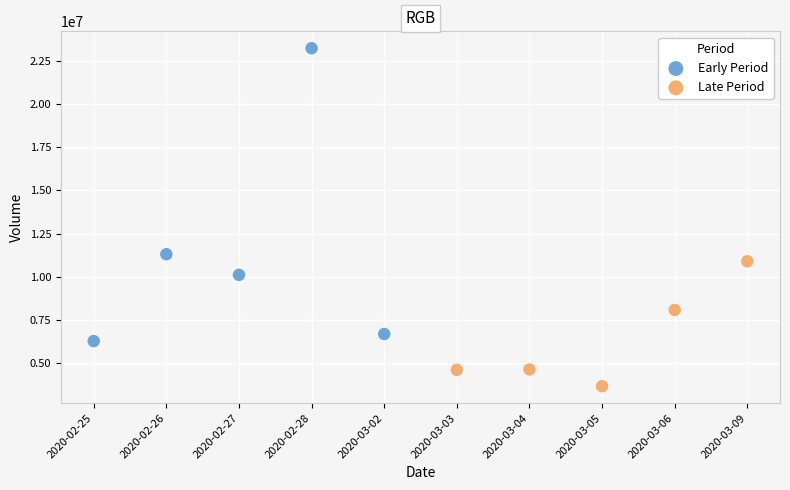

Which series reaches the maximum Y coordinate?

Early Period